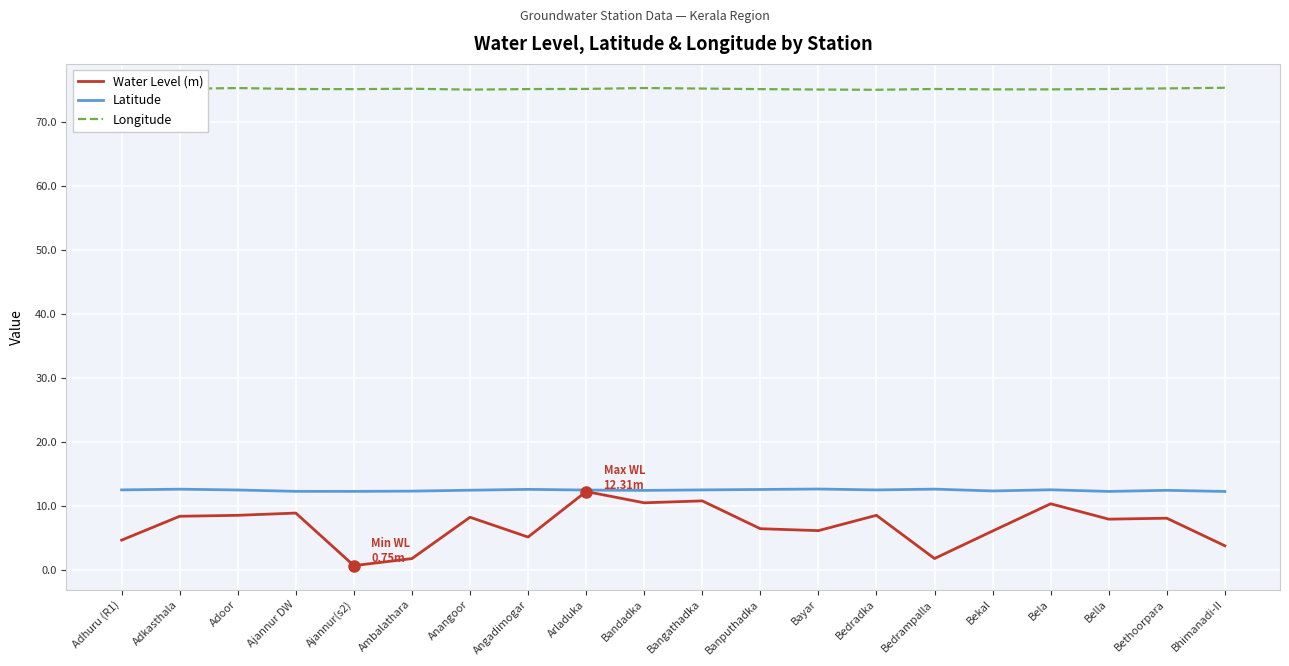

Which series has the largest total across all categories?

Longitude